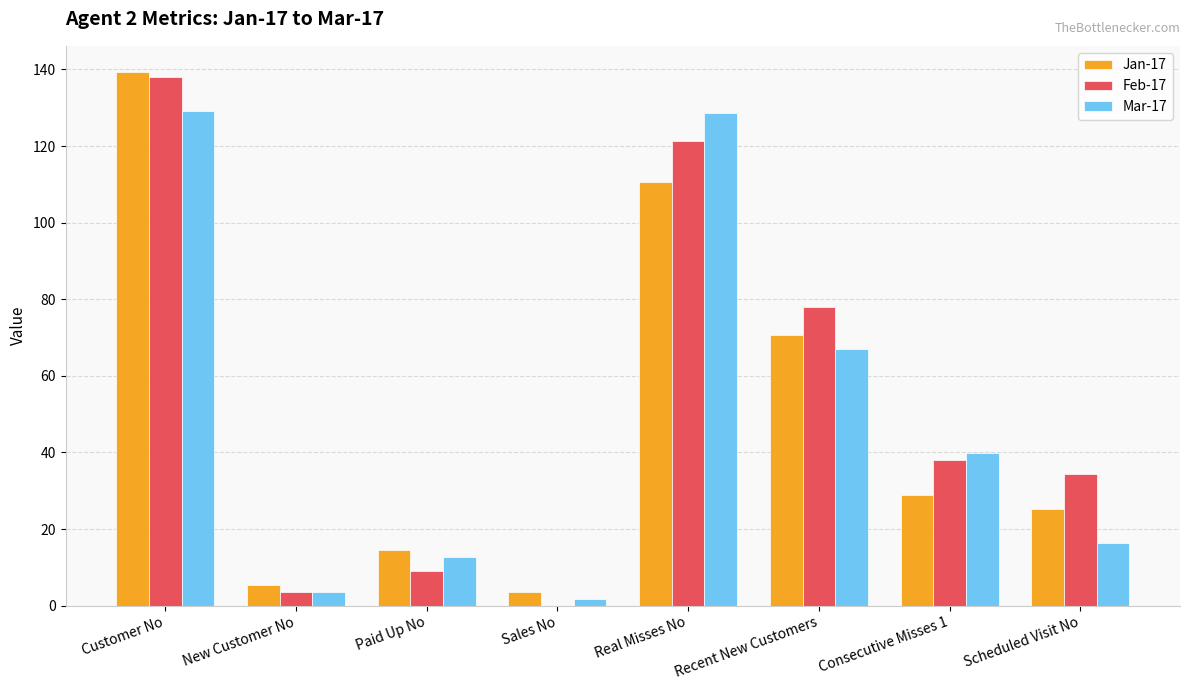

How many positive values does the Feb-17 series have?

7